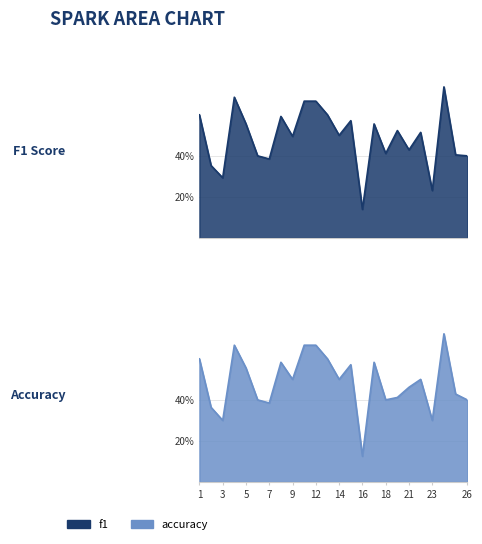

At which category does f1 reach its first local peak?

4